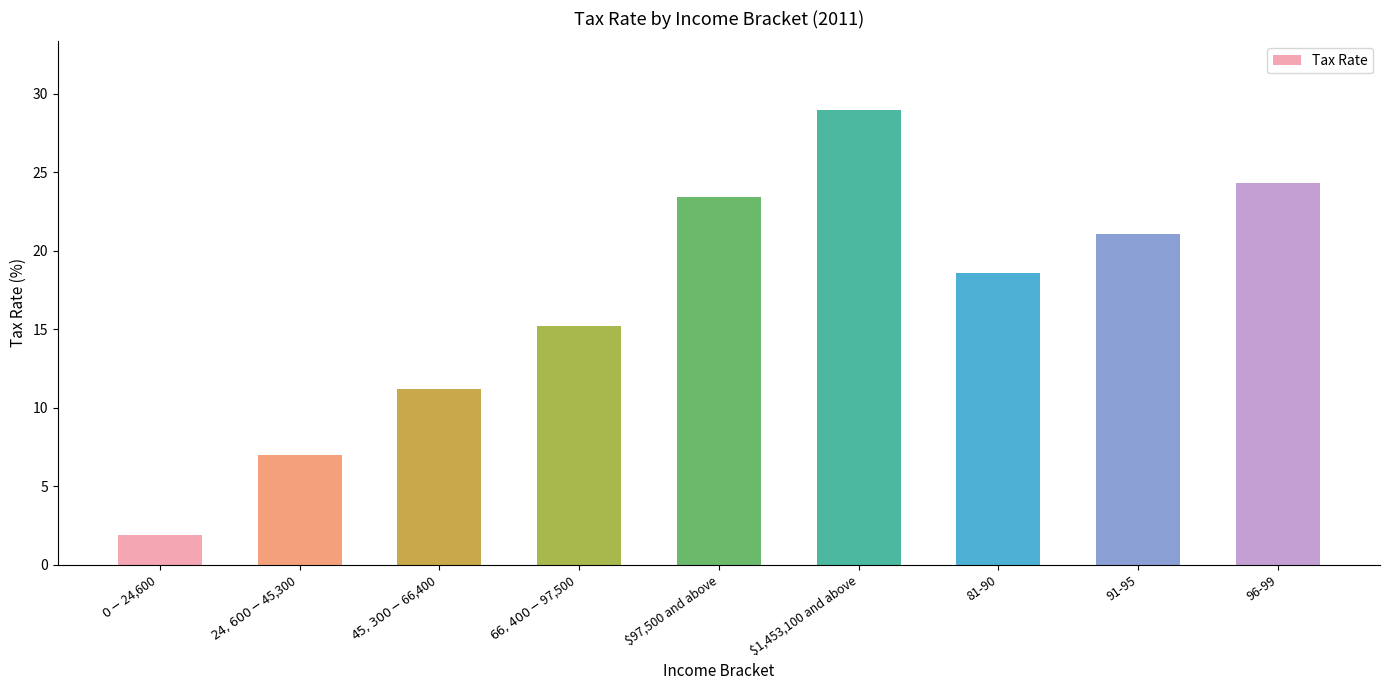

Reading left to right, list all the values displayed in this chart.

1.9	7.0	11.2	15.2	23.4	29.0	18.6	21.1	24.3